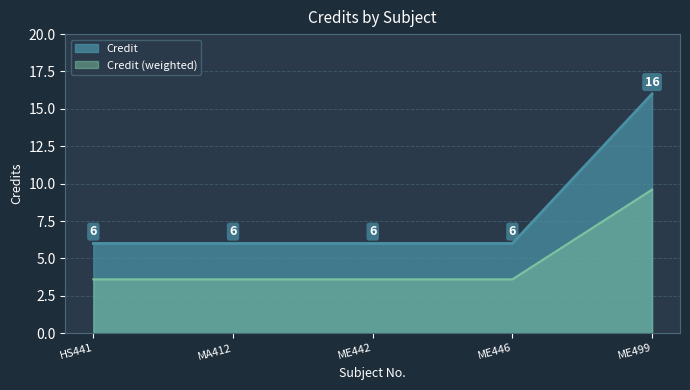

What is the ratio of the value at MA412 to the value at ME499?

0.4